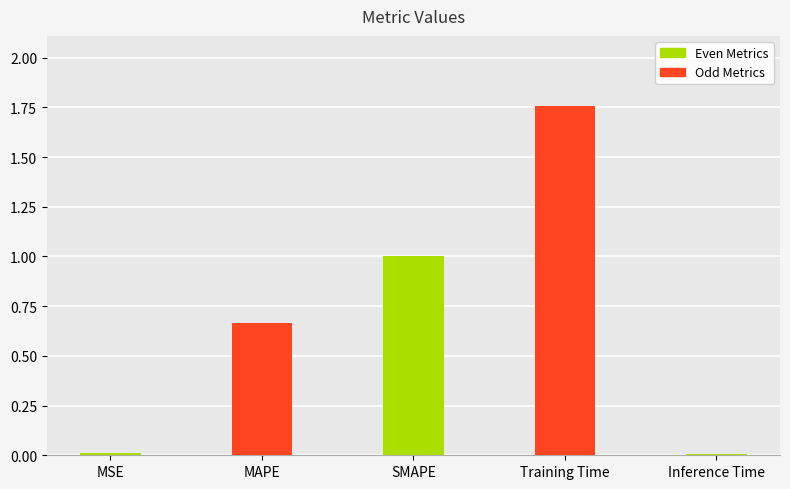

The chart shows a value of 2.6 at Training Time. True or false?

False